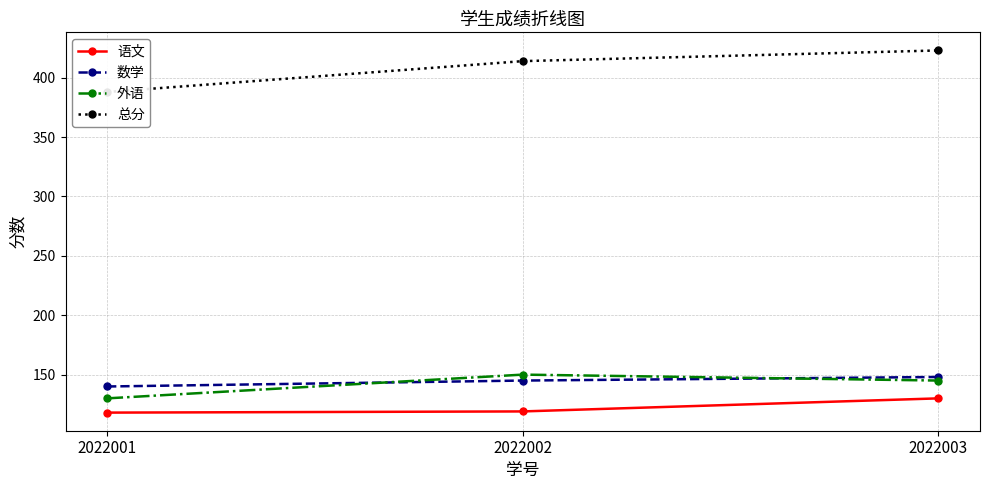

How many series are shown in this chart?

4